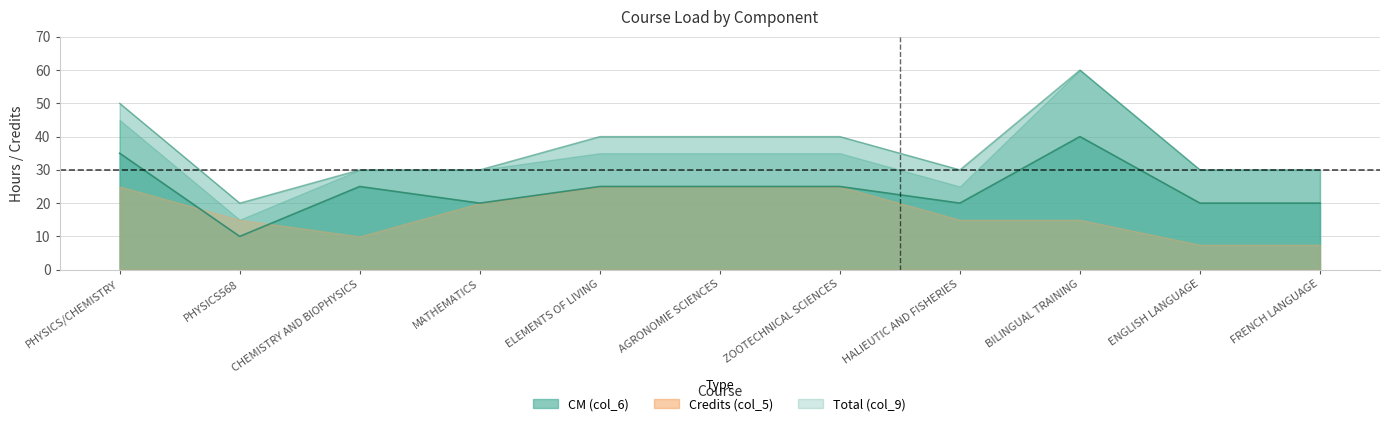

How many data points does each series have?

11